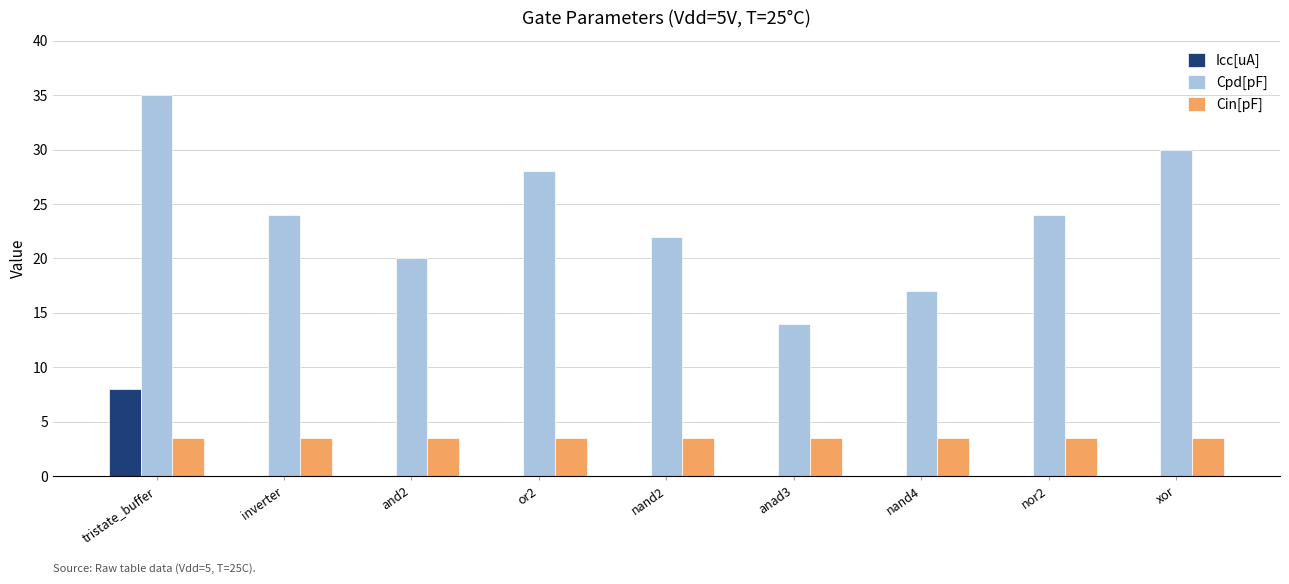

What is the sum of all Cin[pF] values?

31.5